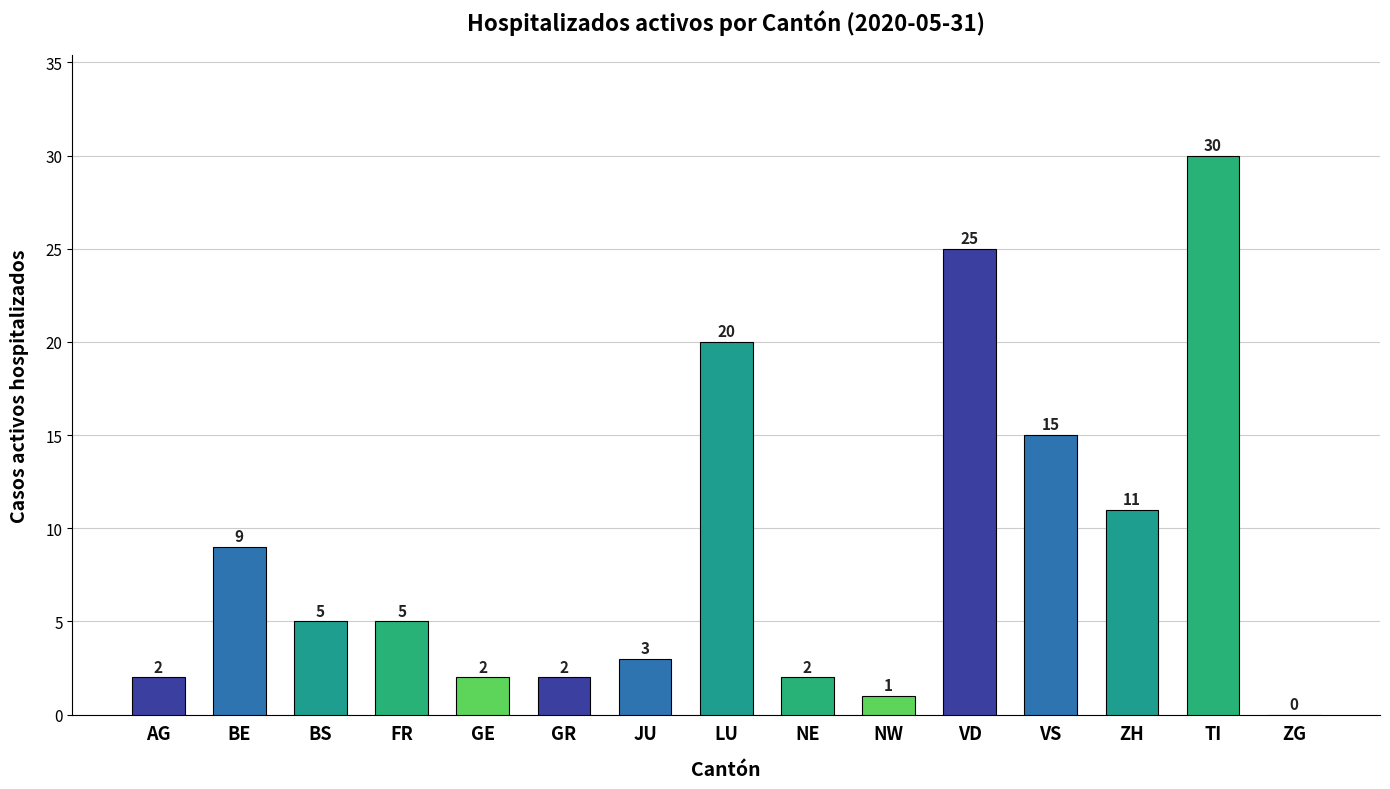

How many series are shown in this chart?

1